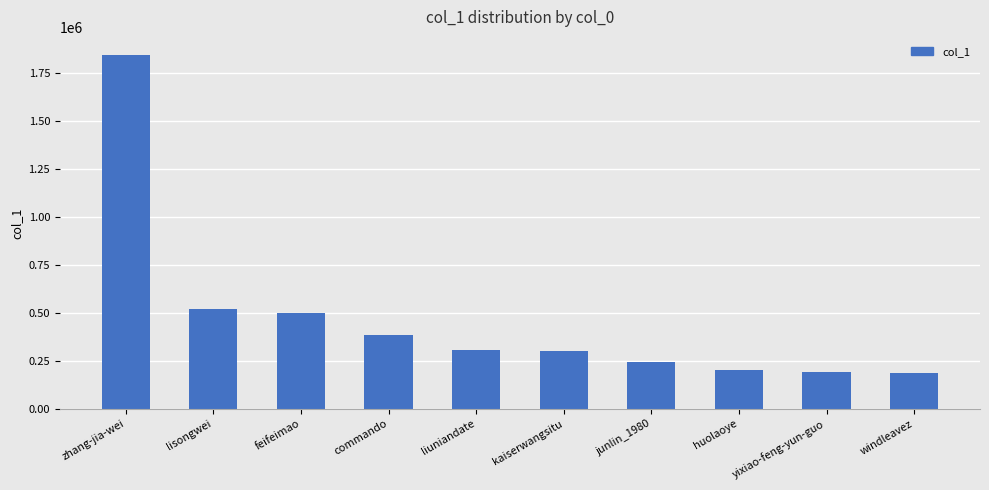

What is the ratio of the value at windleavez to the value at huolaoye?

0.9